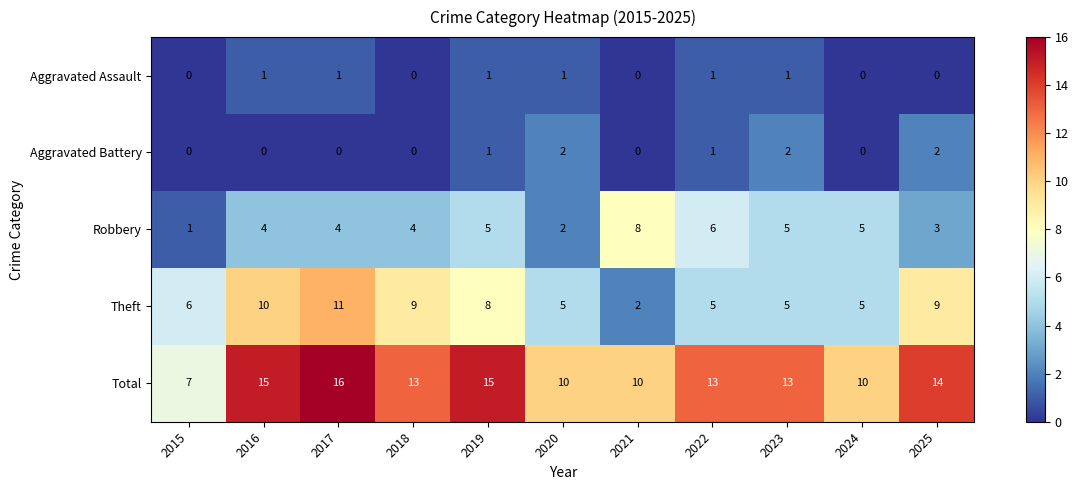

Rank the series by their maximum value, from highest to lowest.

Total, Theft, Robbery, Aggravated Battery, Aggravated Assault